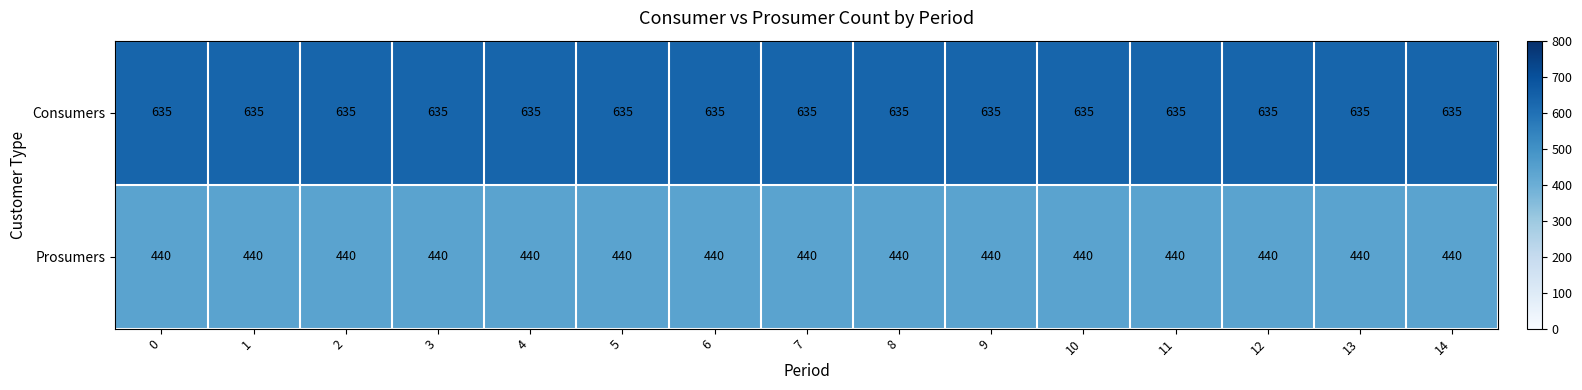

What is the total value across all series at 4?

1075